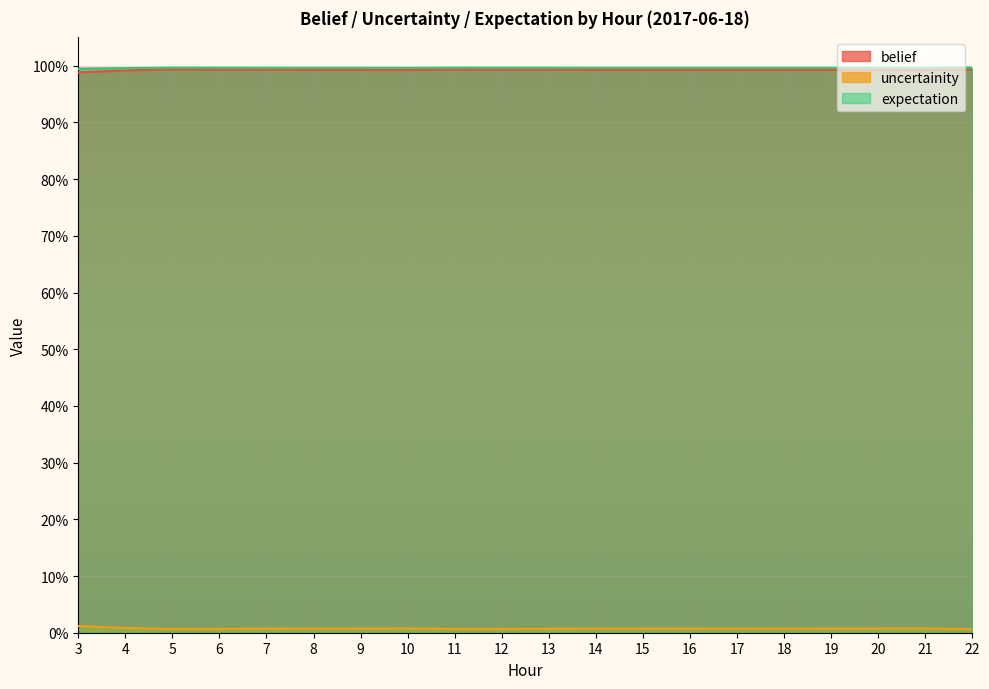

True or false: belief has more than 0 points higher than both neighbors.

True